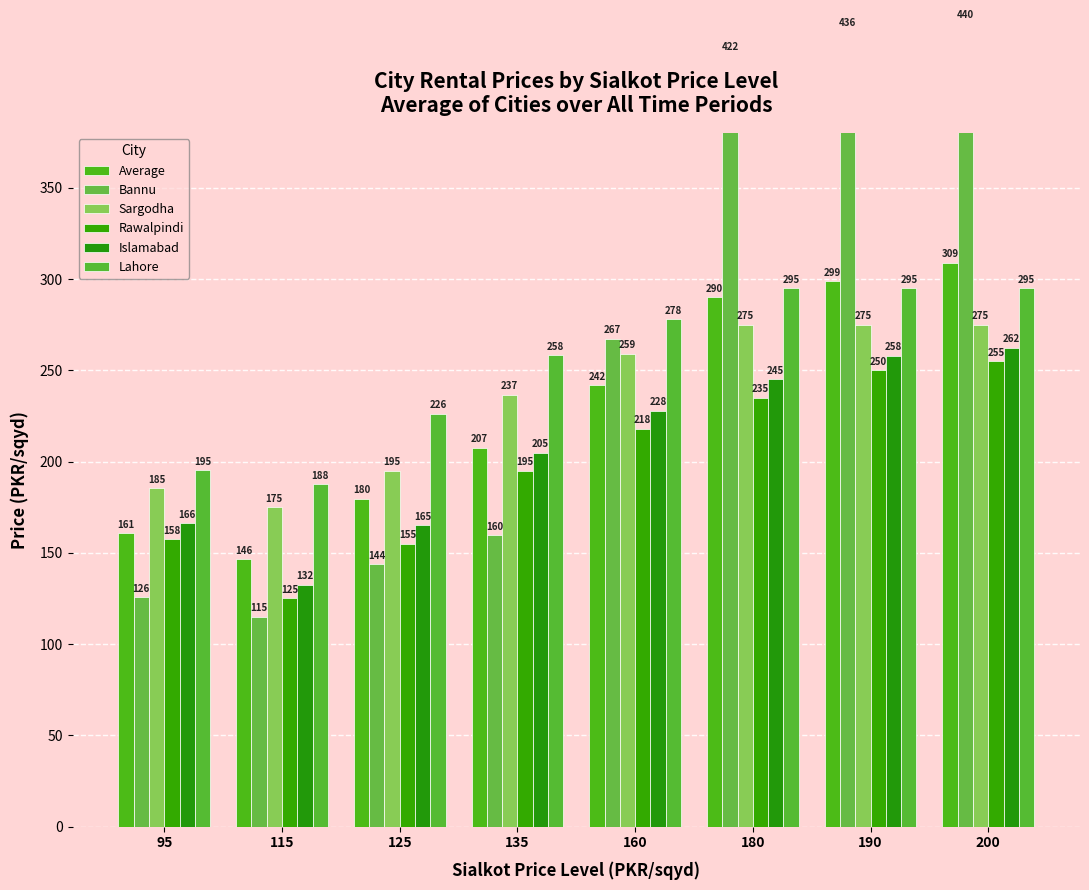

Which series has the largest total across all categories?

Bannu